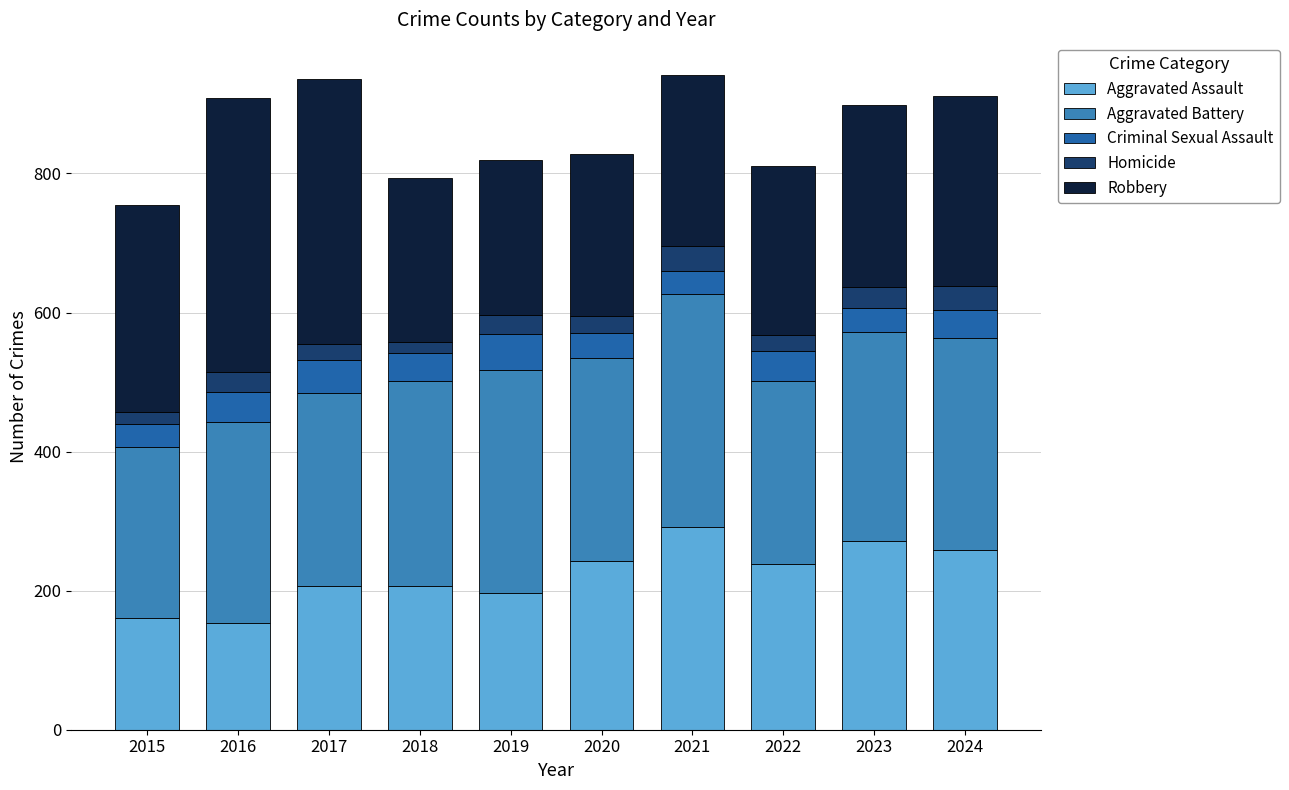

The value of Aggravated Assault at 2024 is 259. True or false?

True